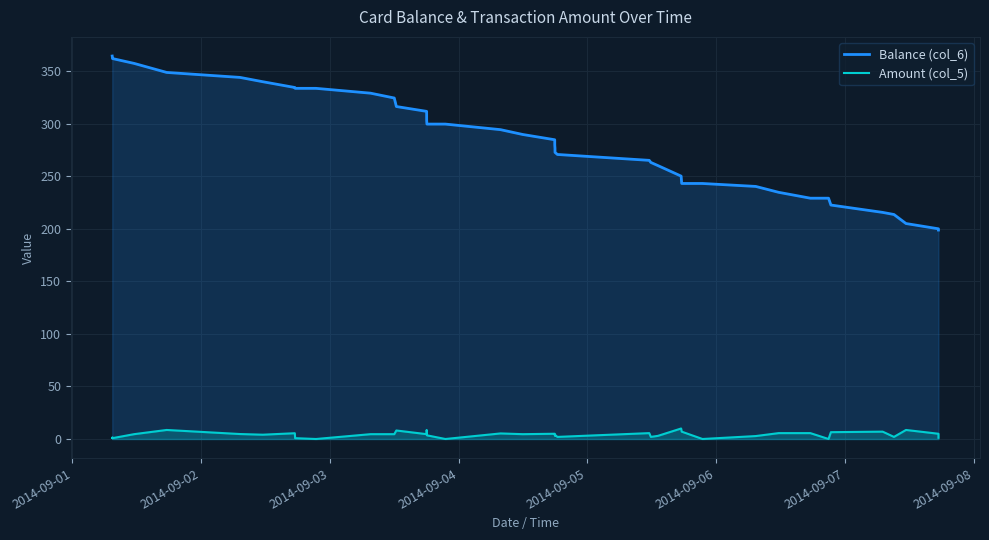

True or false: Balance (col_6) and Amount (col_5) cross at least once.

False